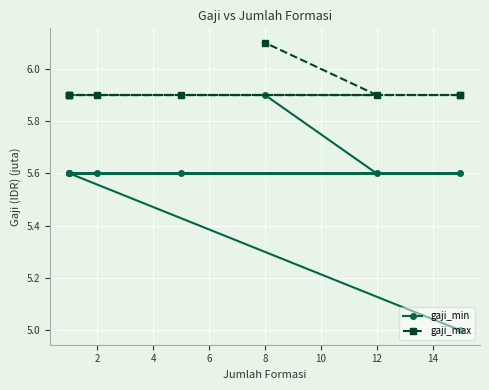

True or false: gaji_max has a value of 10.4 at 12.

False